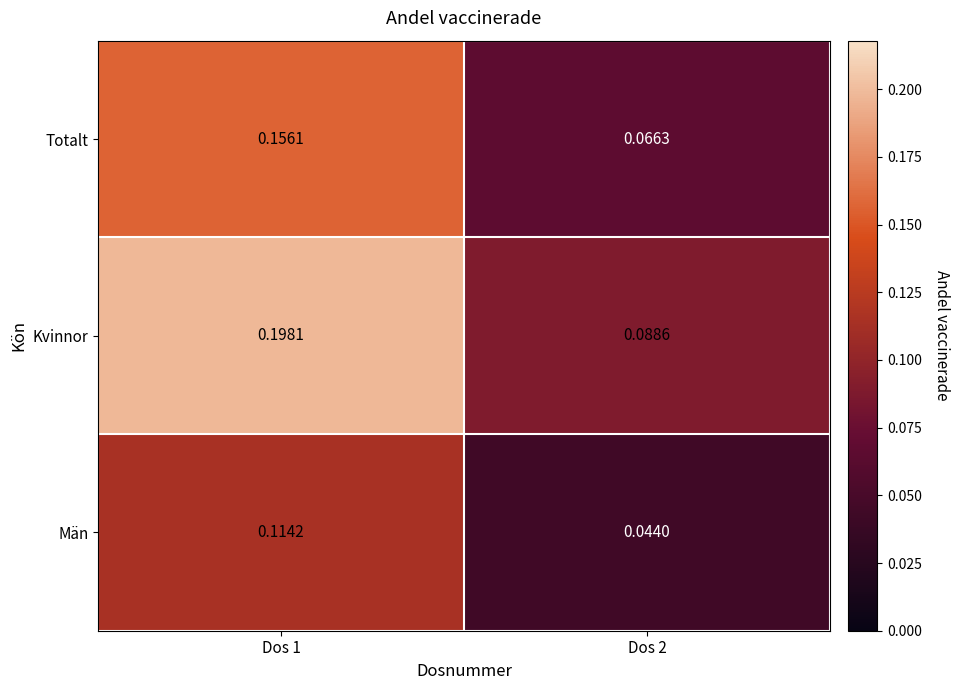

Between Dos 1 and Dos 2, which series saw the biggest shift?

Kvinnor